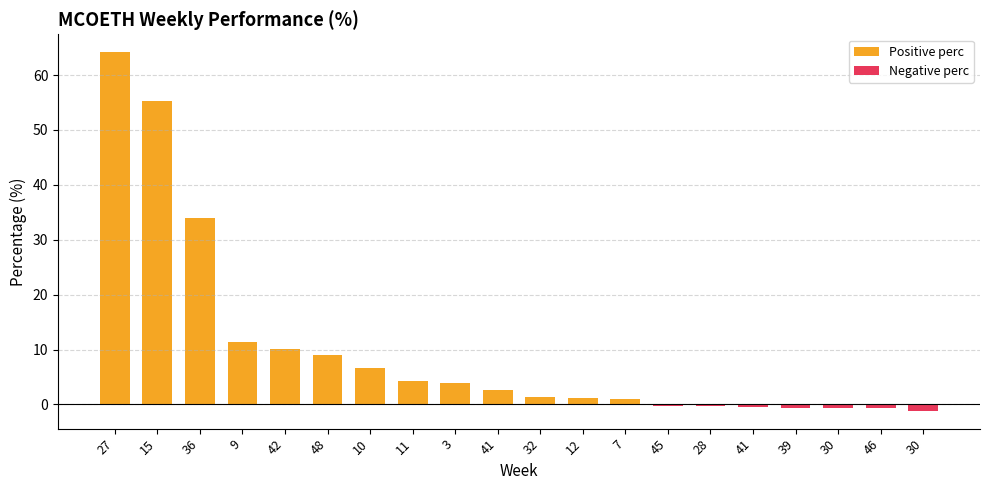

What is the label of the 8th bar from the left?

11